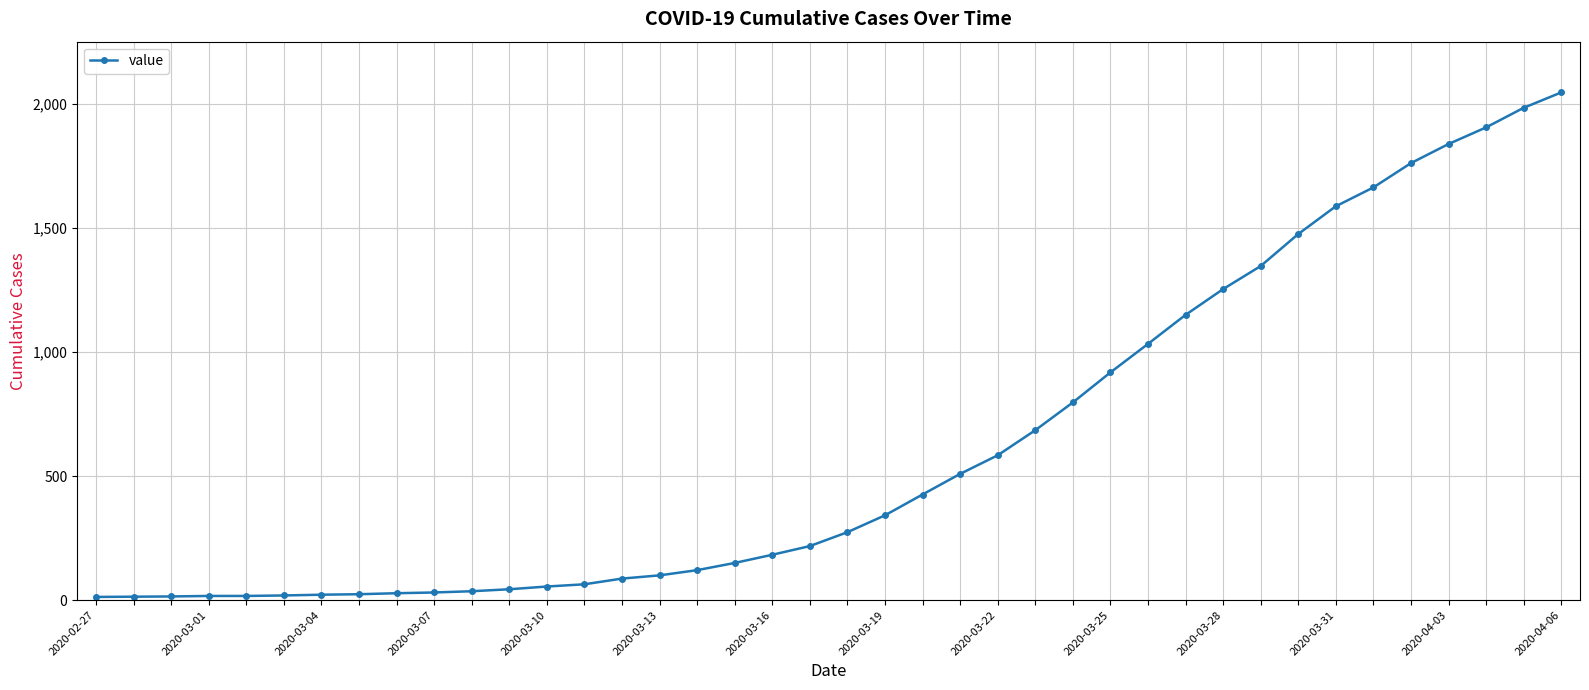

What is the difference between the maximum and minimum values?

2034